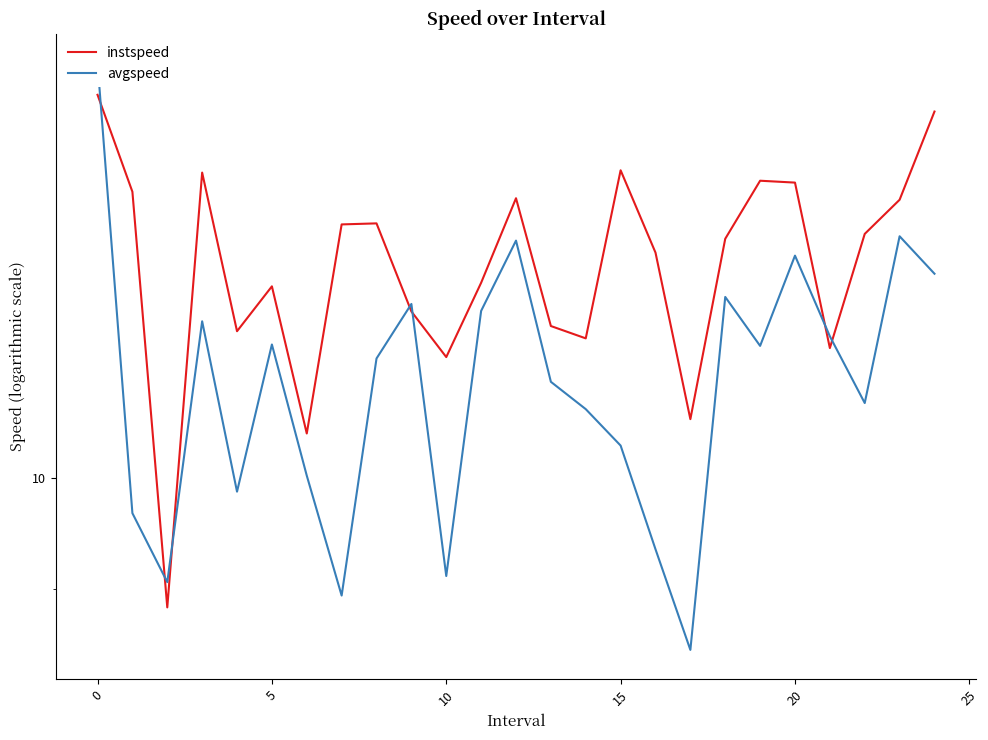

What is the difference between the second highest and second lowest values in the instspeed series?

3.8